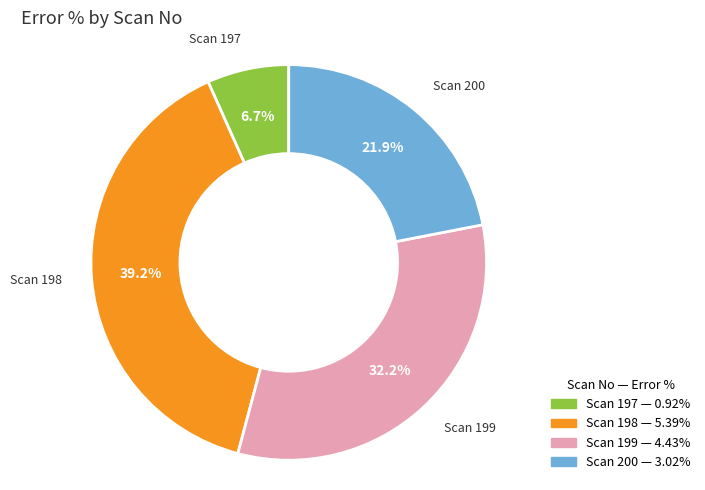

Do Scan 200 and Scan 197 together represent more than half of the pie?

No